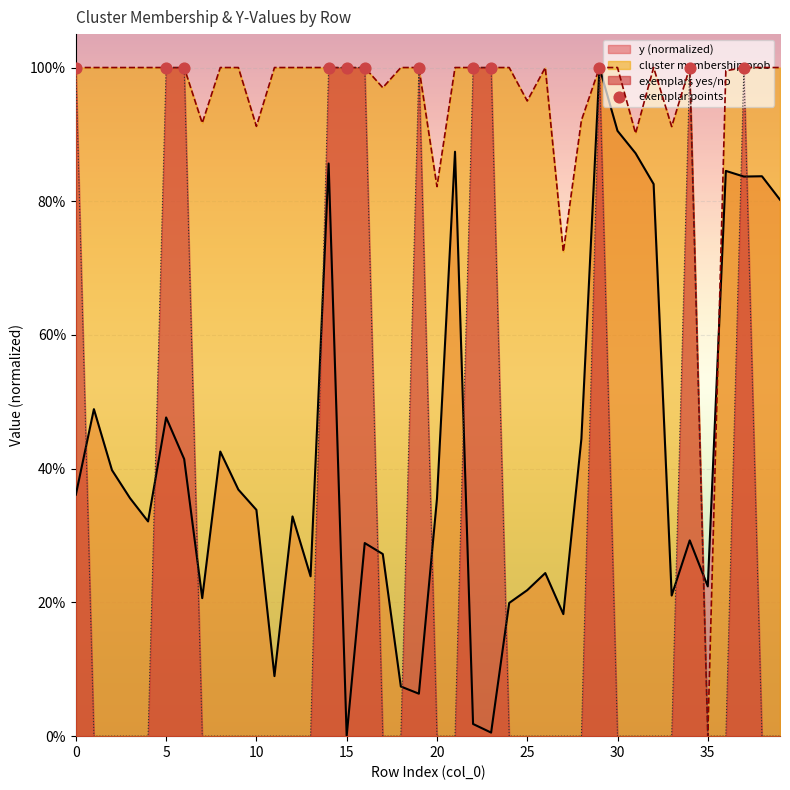

What is the total value across all series at 29?

3.0